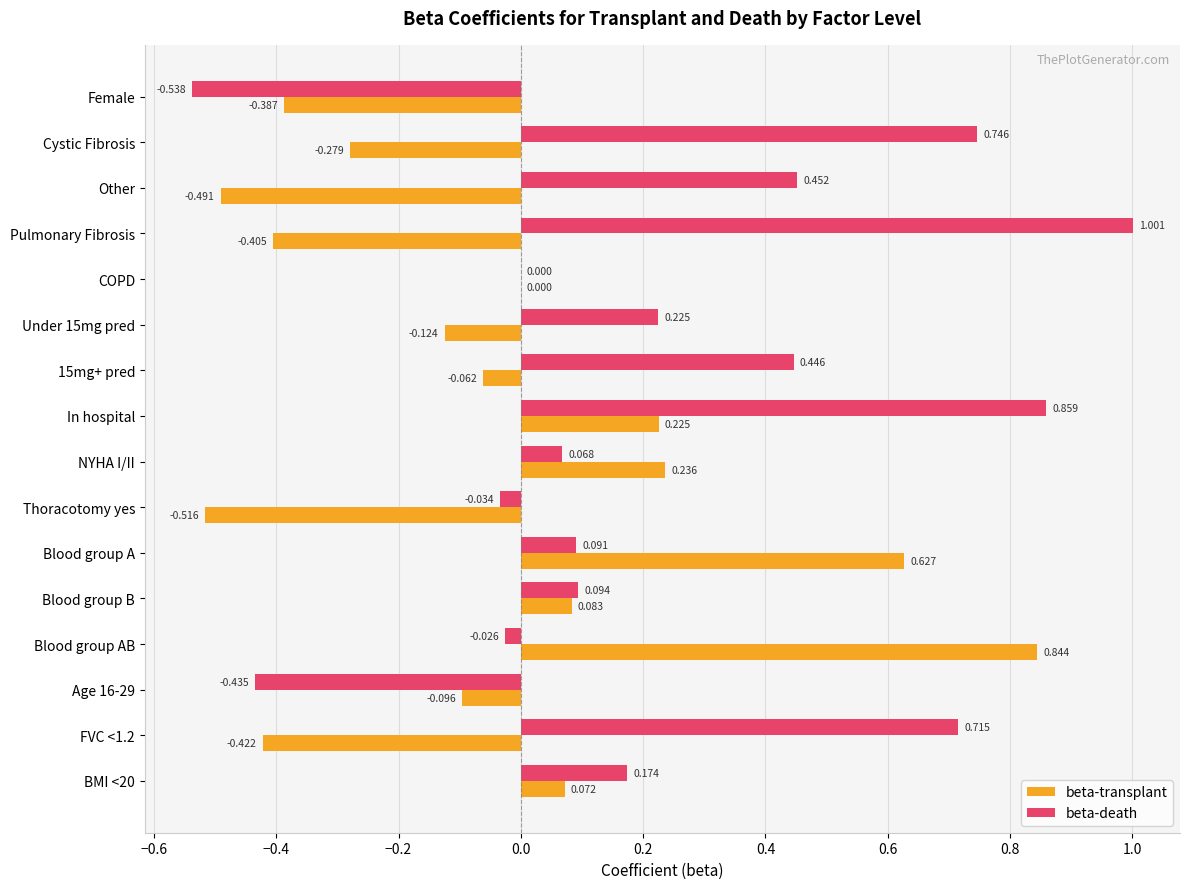

Between Cystic Fibrosis and 15mg+ pred, which series saw the biggest shift?

beta-death